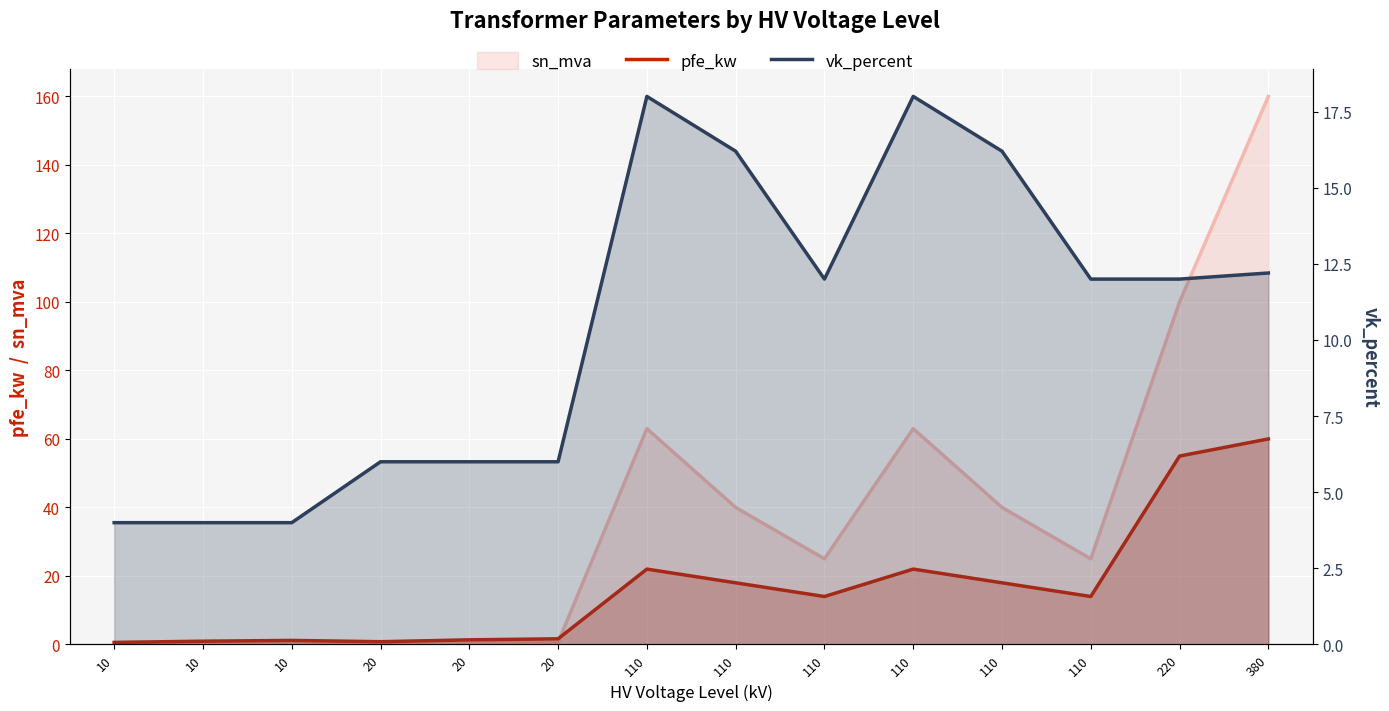

Rank the categories by pfe_kw value from lowest to highest.

10, 20, 10, 10, 20, 20, 110, 110, 110, 110, 110, 110, 220, 380